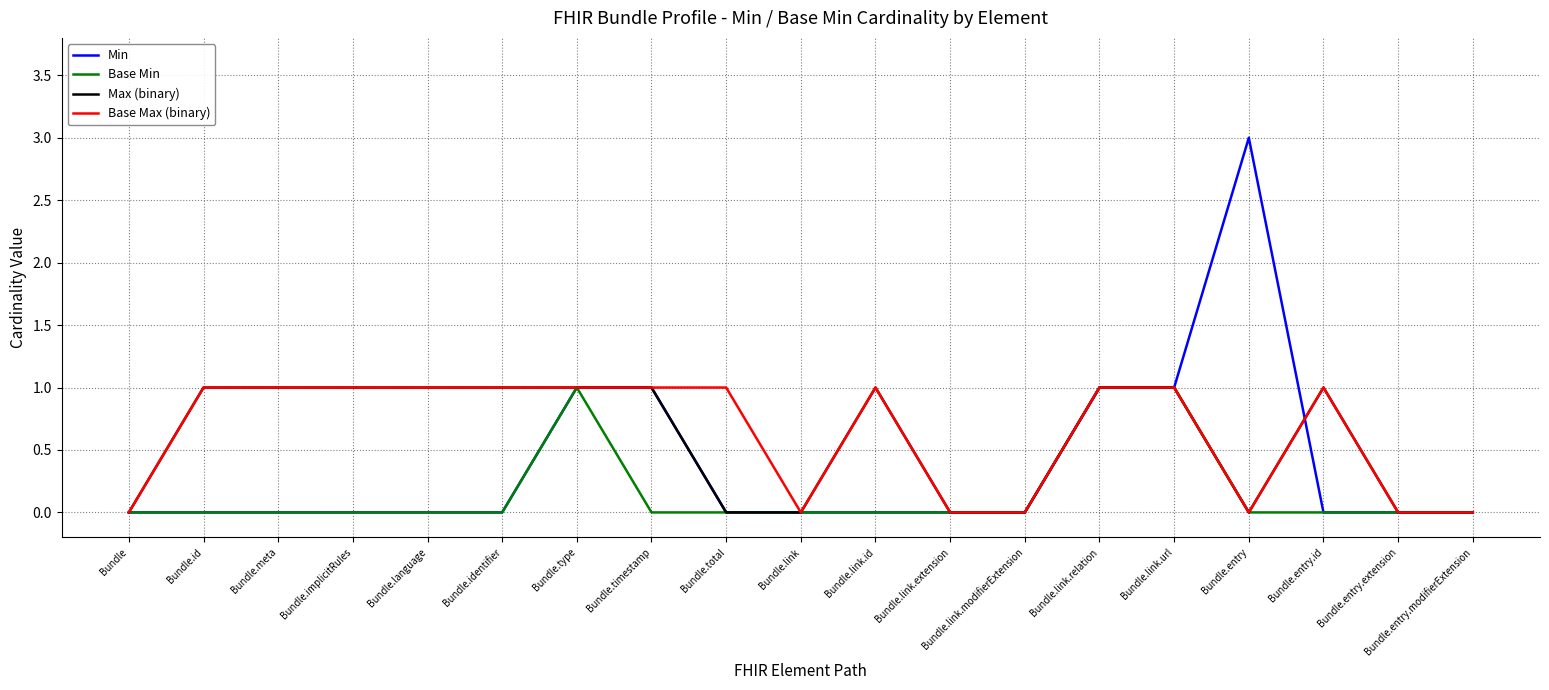

What is the total value across all series at Bundle.entry?

3